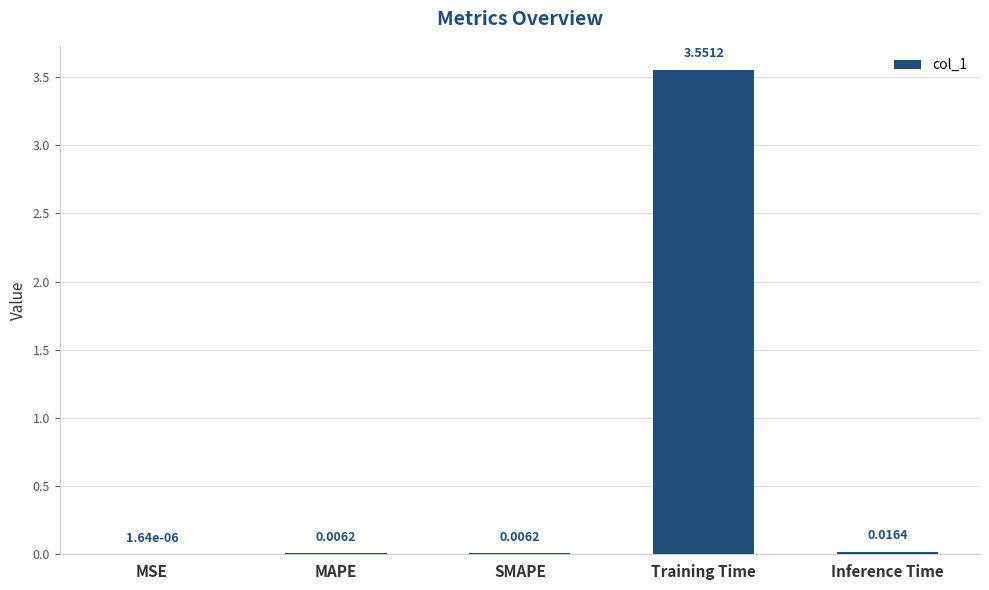

At which label is the value closest to 1?

Inference Time